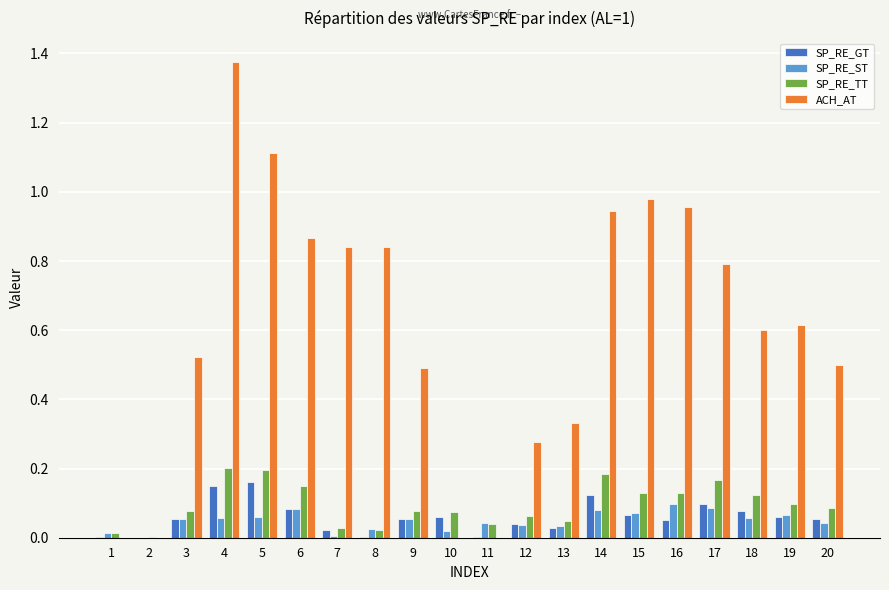

At which category is the sum across all series the highest?

4